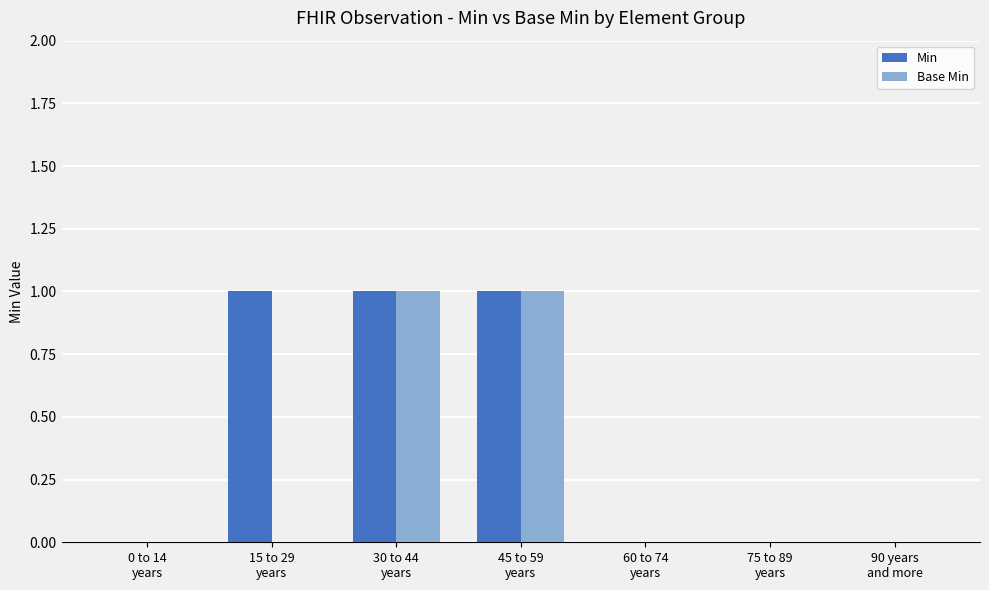

Which series has the largest total across all categories?

Min